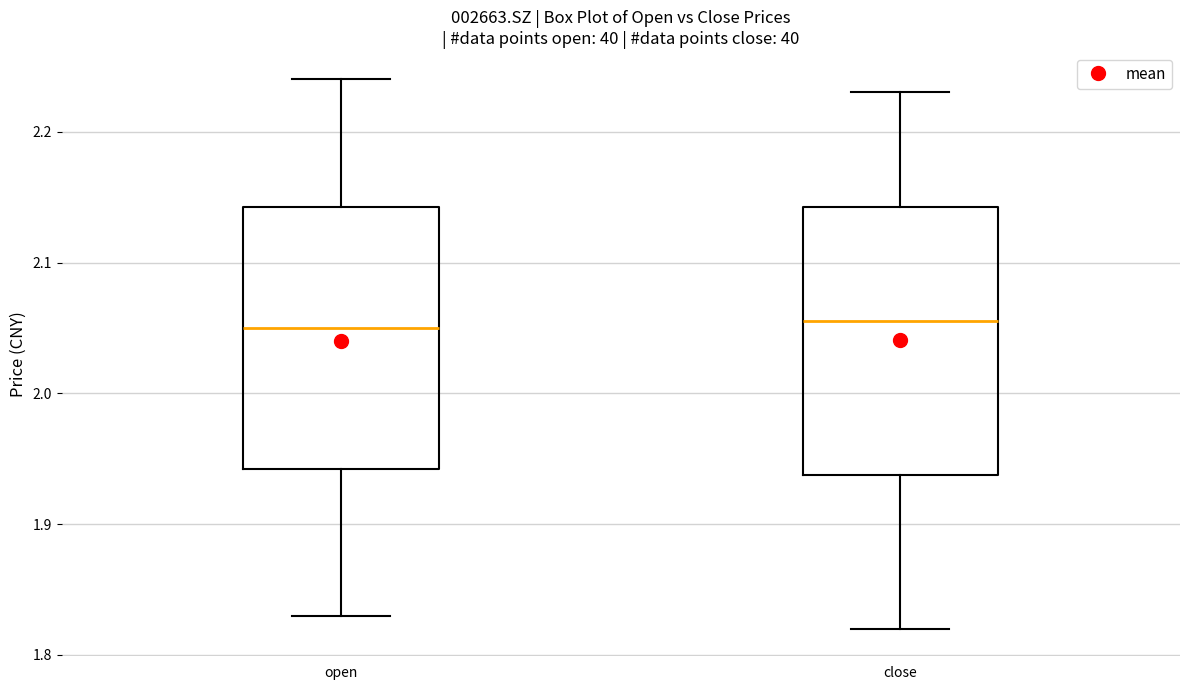

Reading left to right, read every box against the y-axis: the position of its median line, the range the box covers, and the ends of its whiskers. The values are not printed on the chart, so give them approximately, as read against the axis.

open: median 2.05, box 1.94 to 2.14, whiskers 1.83 to 2.24
close: median 2.06, box 1.94 to 2.14, whiskers 1.82 to 2.23